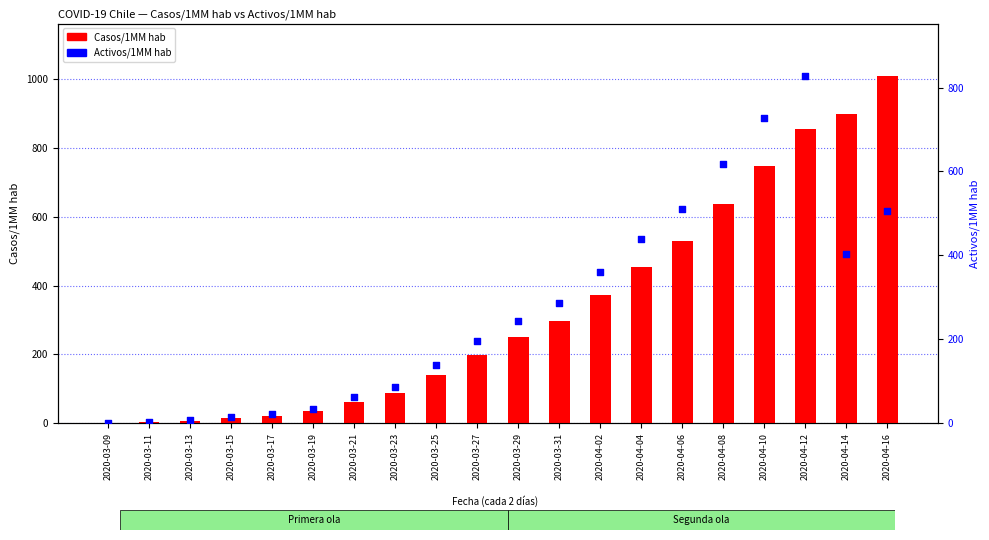

Which series contains the lowest Y value?

Casos/1MM hab